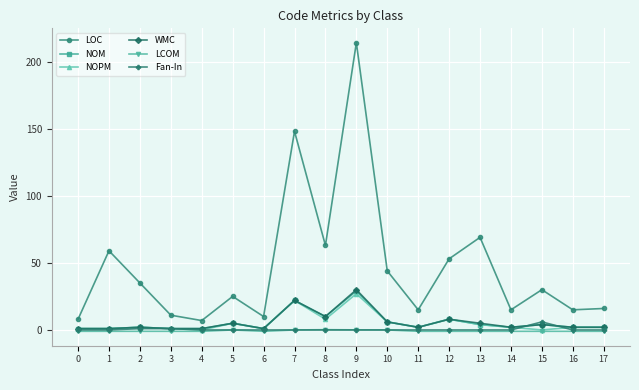

How many interior local peaks does the LOC series have?

6